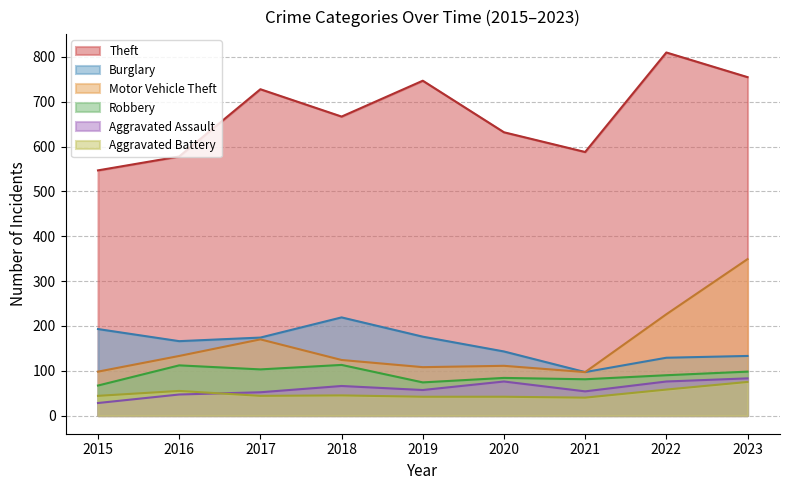

Which has a higher value, 2018 or 2015?

2018